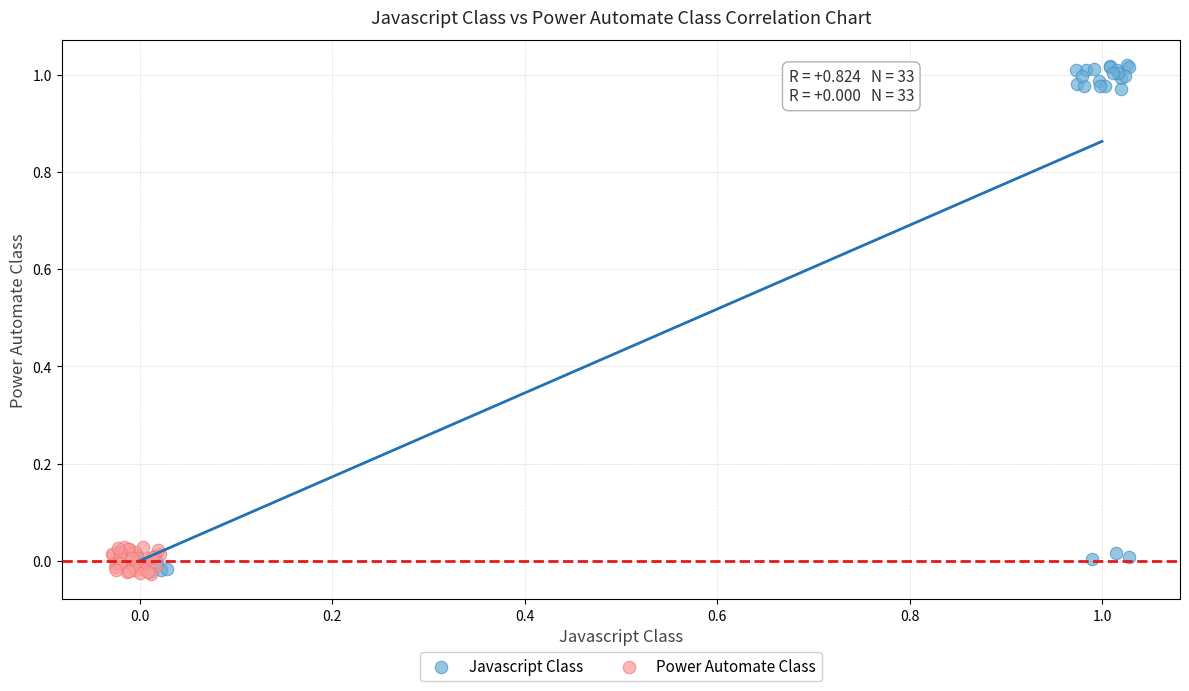

Which series has the widest spread of Y values?

Javascript Class